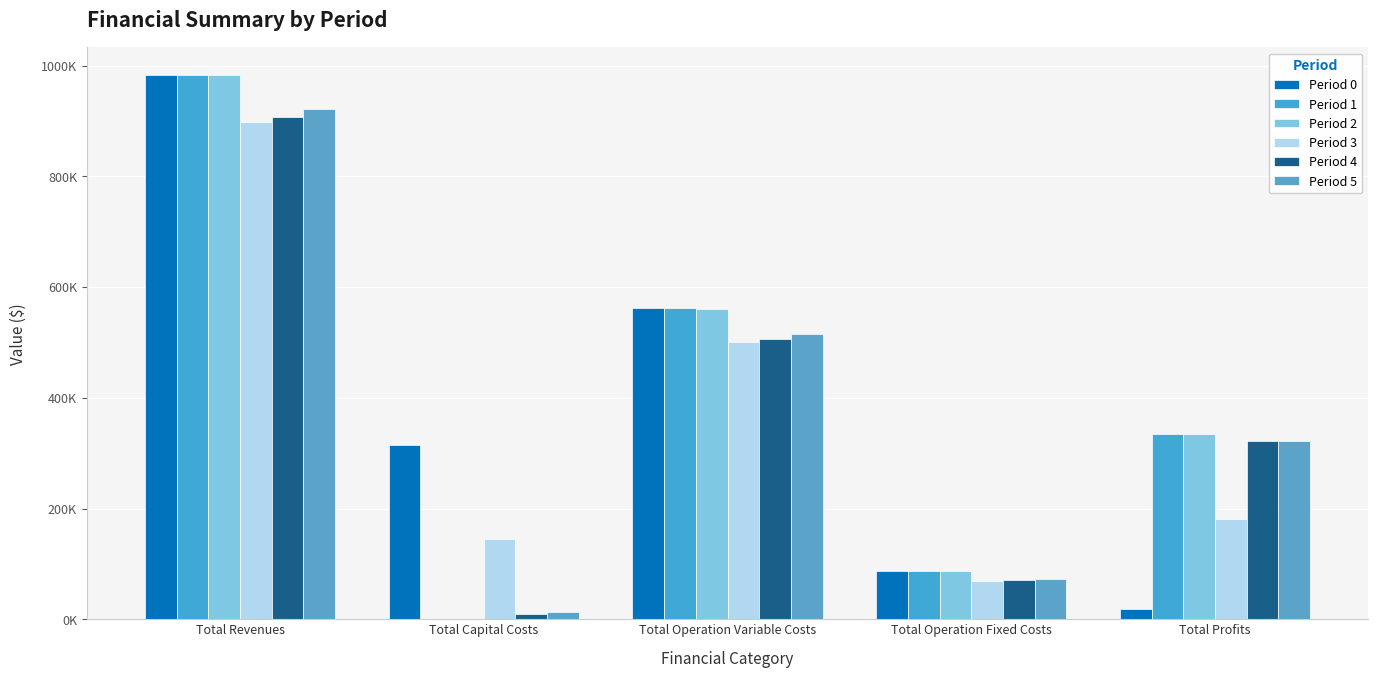

Are the bars grouped side by side (vs. stacked)?

Yes